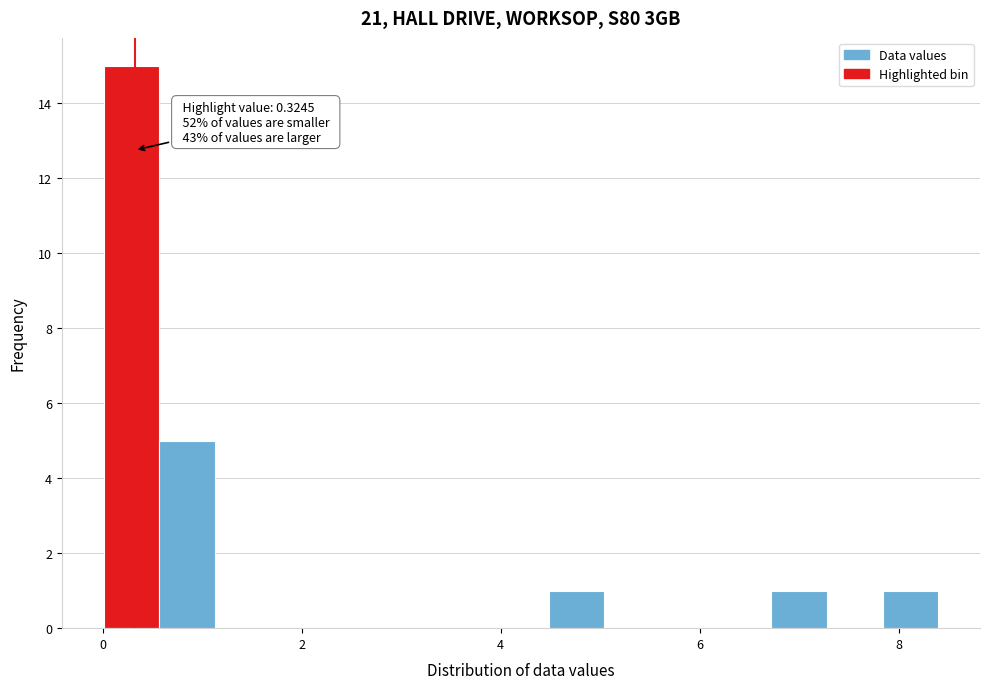

Read against the x-axis, roughly where is the centre of the tallest bar?

0.2